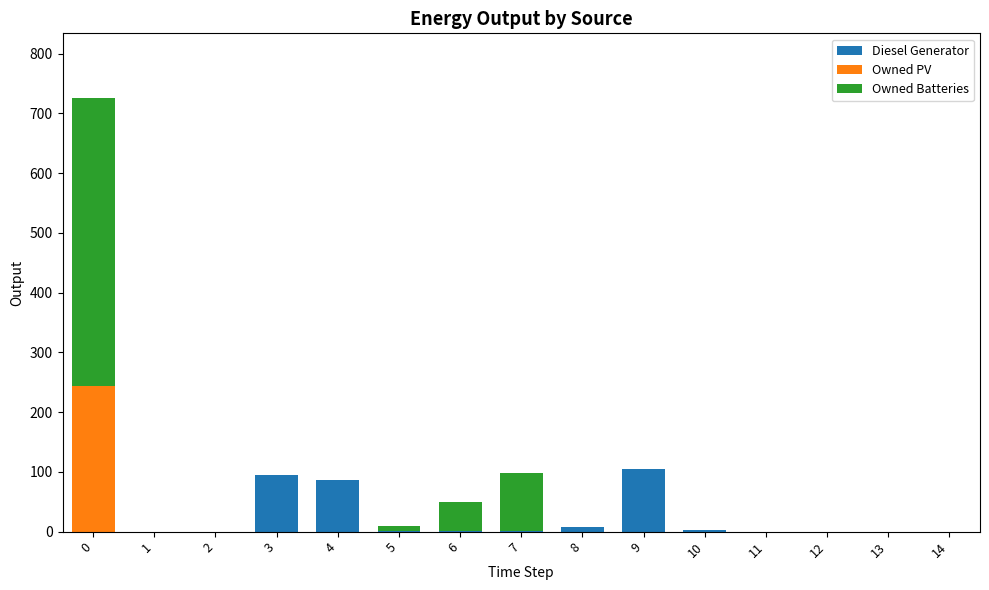

True or false: Diesel Generator has a value of 1 at 5.

True